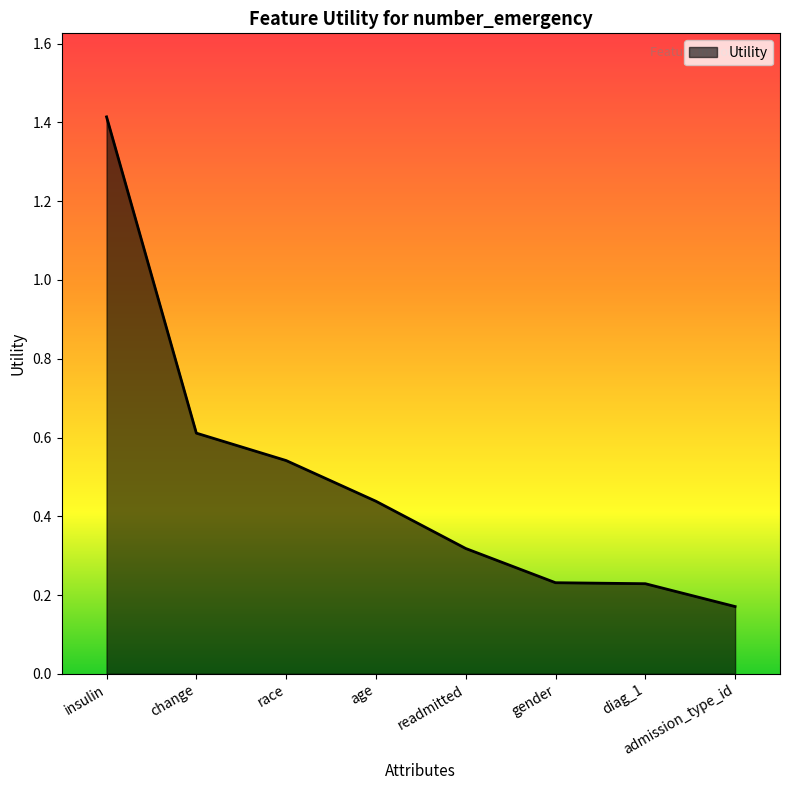

How many values are between 0 and 1?

7